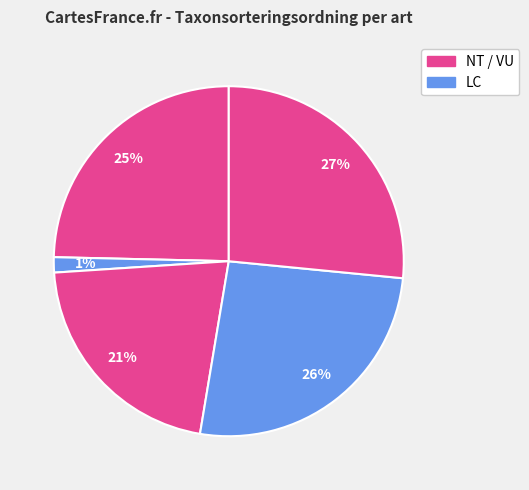

How many segments does this pie chart have?

5